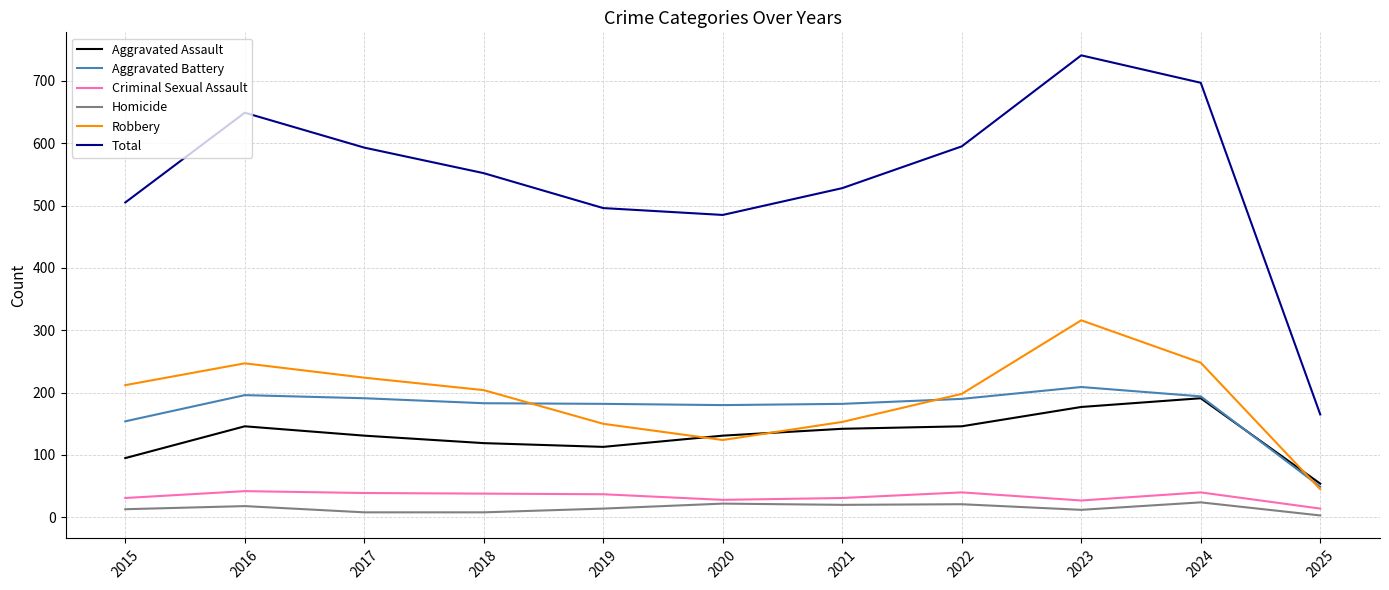

At which label does Homicide first exceed 14?

2016